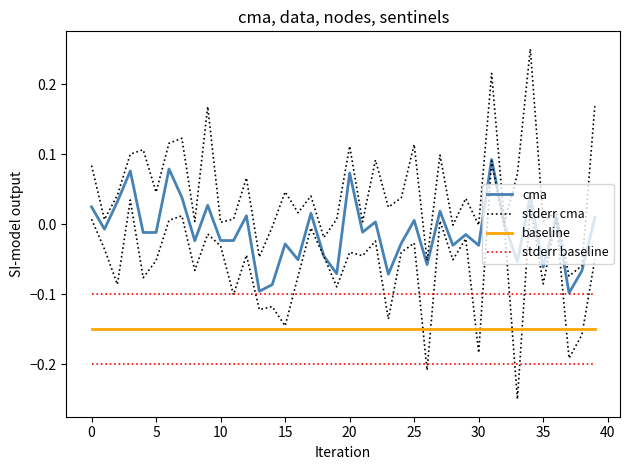

At 11, list the series in order from largest to smallest.

stderr cma, cma, stderr baseline, baseline